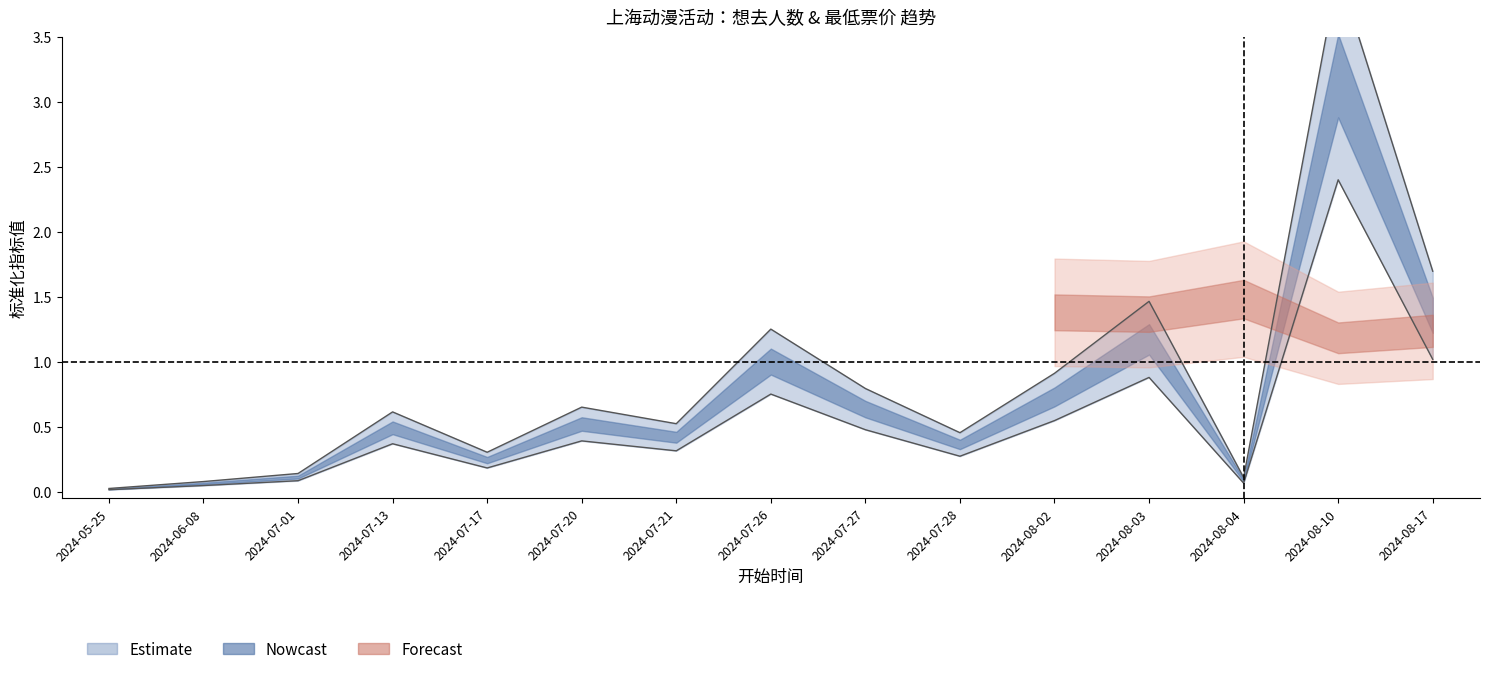

Where is the first local maximum?

2024-07-13